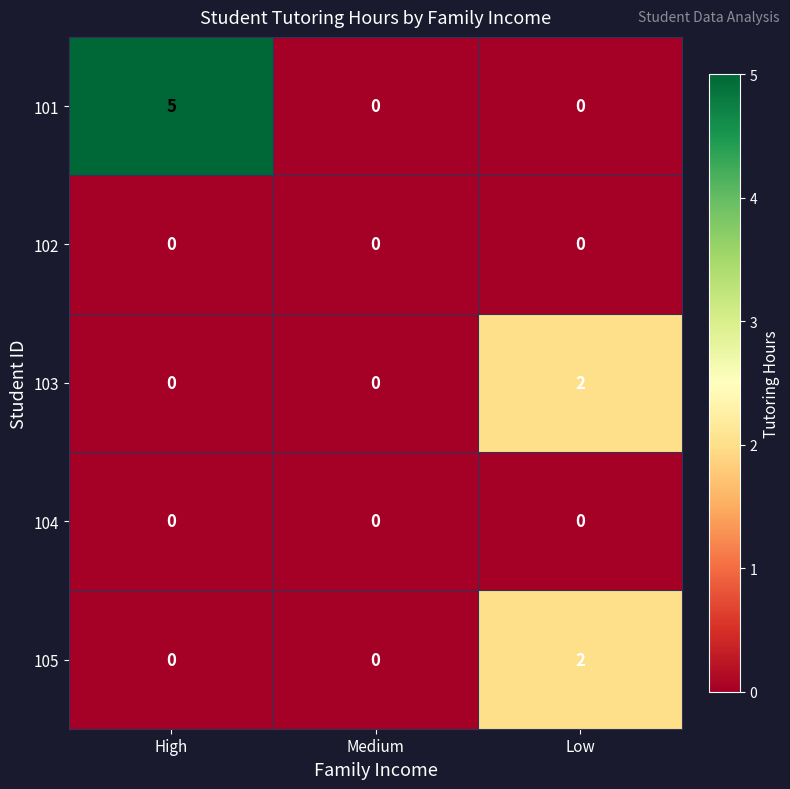

Which series has the largest total across all categories?

101